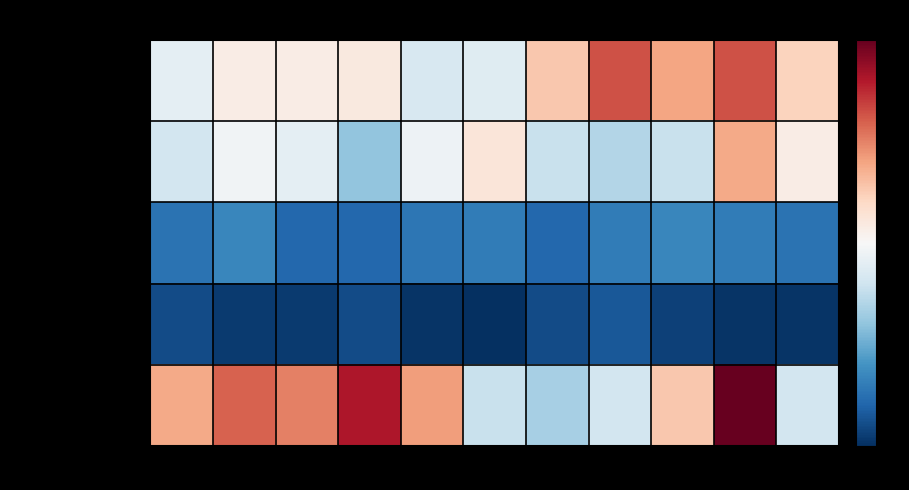

Which series has the largest range (max minus min)?

Robbery